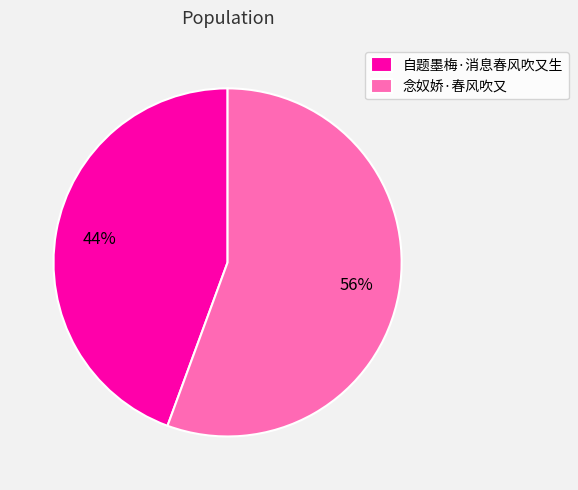

Which category has the biggest portion of the pie?

念奴娇·春风吹又